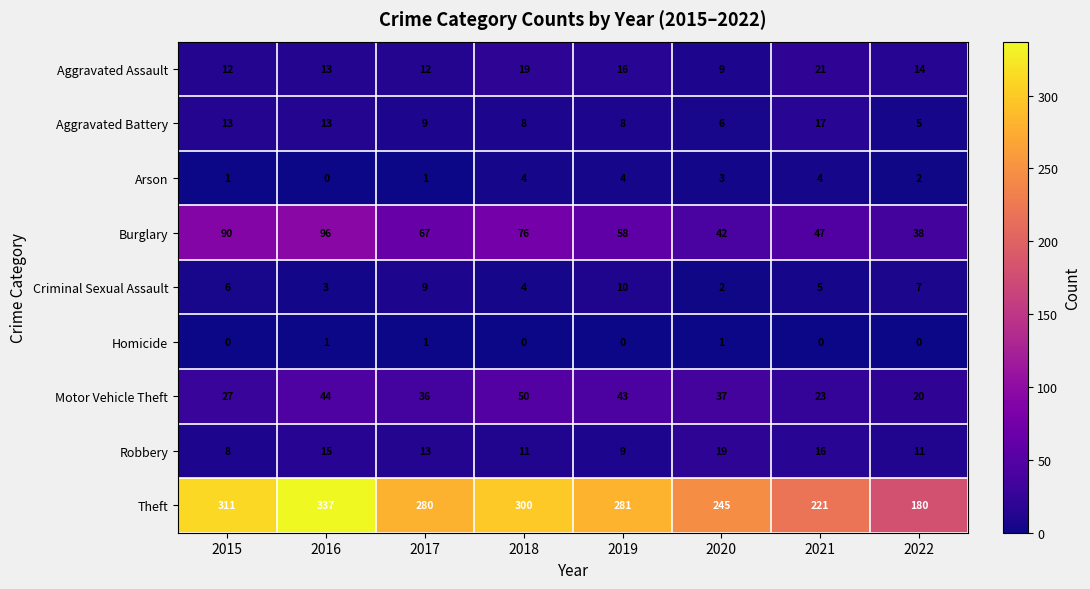

The Robbery series shows 8 at 2015. True or false?

True